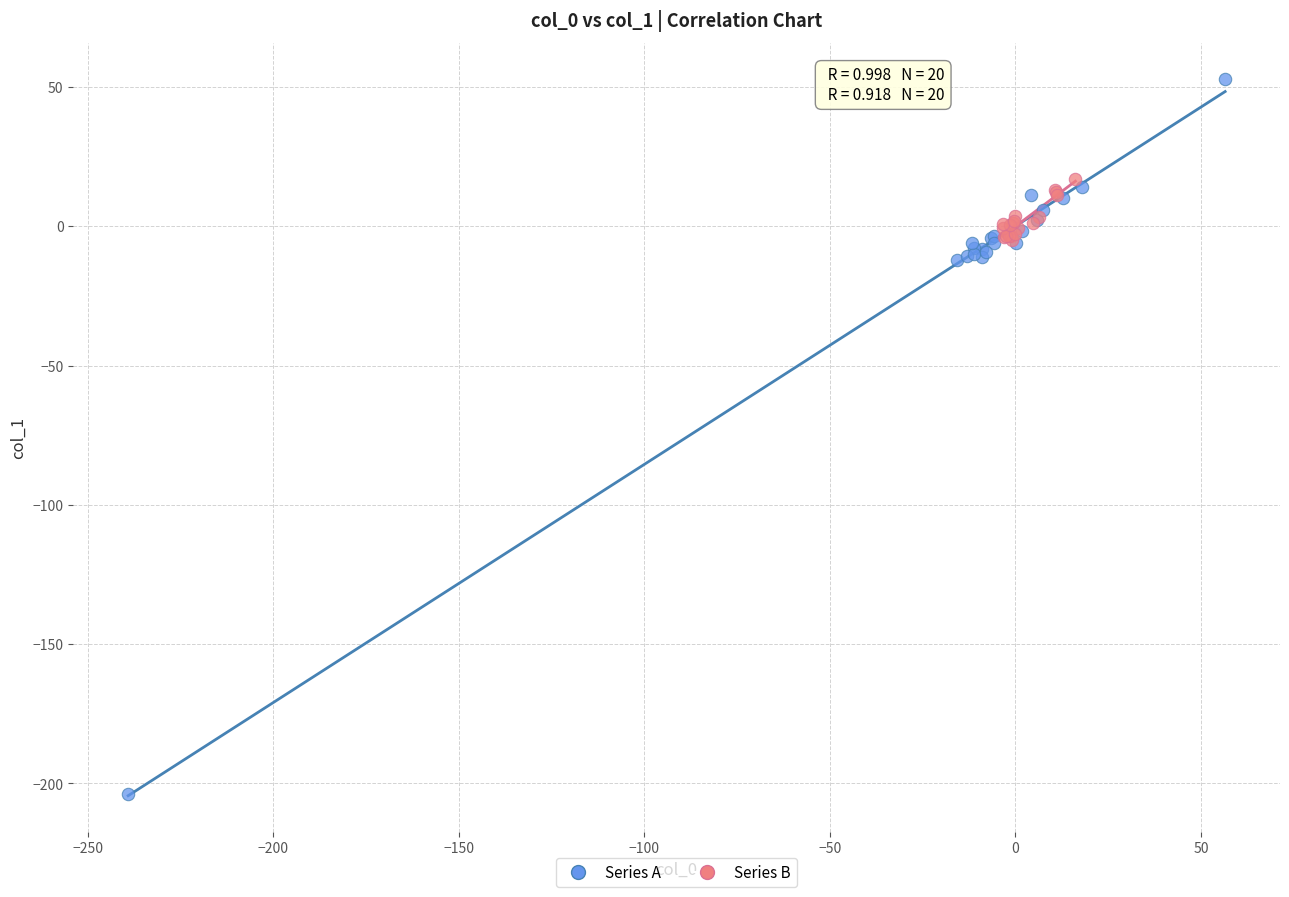

Which series contains the highest Y value?

Series A